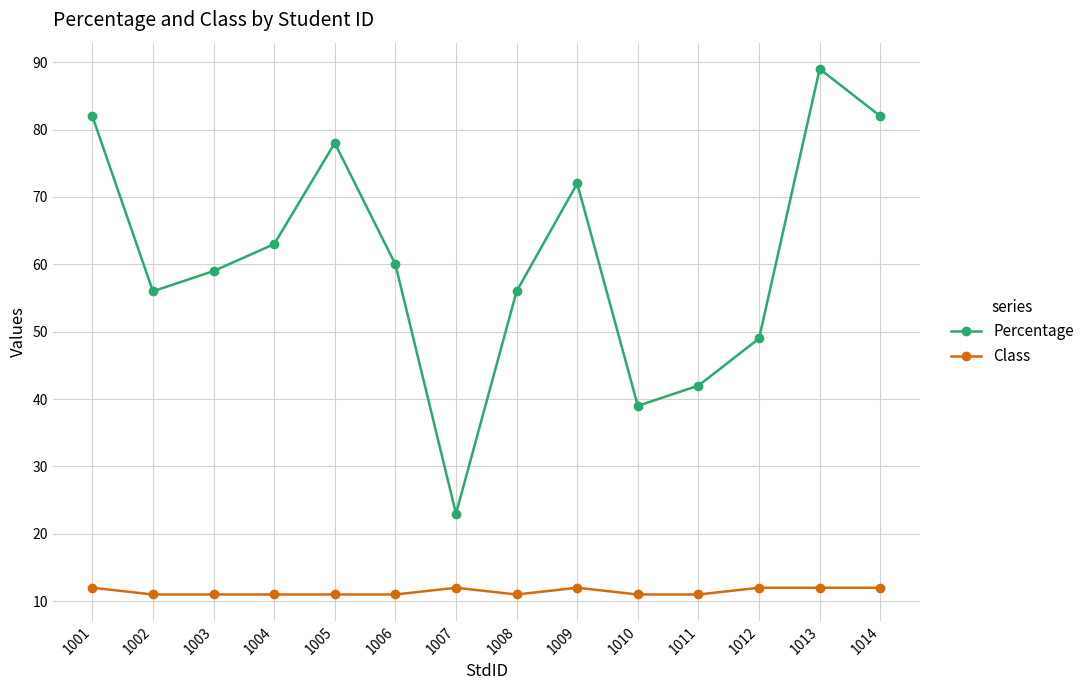

The Class series shows 7 at 1005. True or false?

False